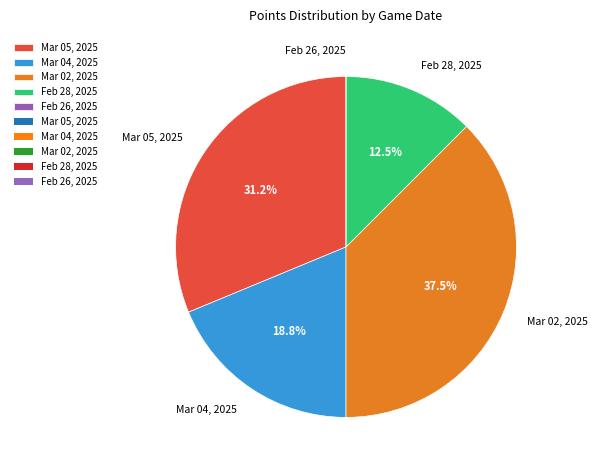

To the nearest percent, what percentage of the pie is Mar 05, 2025?

31%